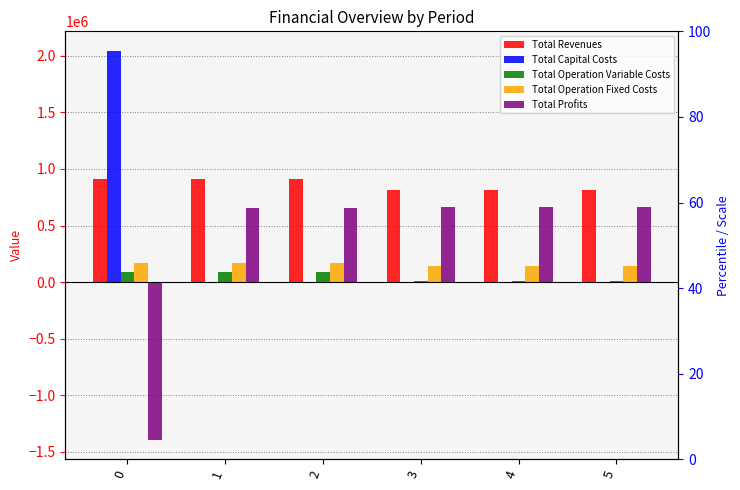

List the labels in order of Total Capital Costs value, smallest first.

1, 2, 3, 4, 5, 0